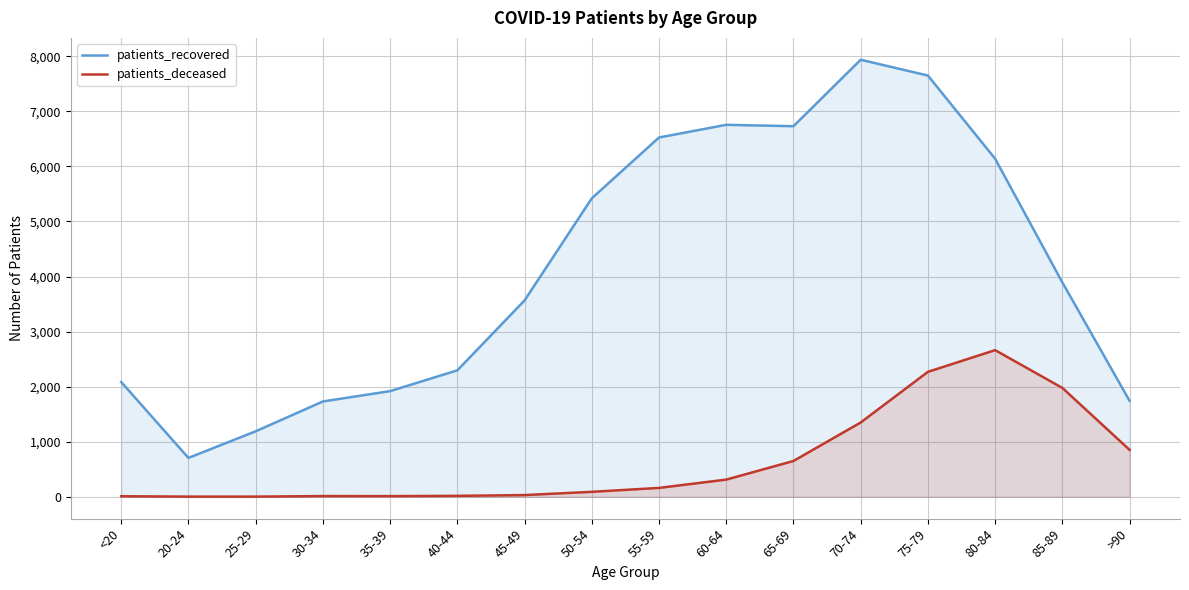

What is the lowest value of the patients_deceased series?

3